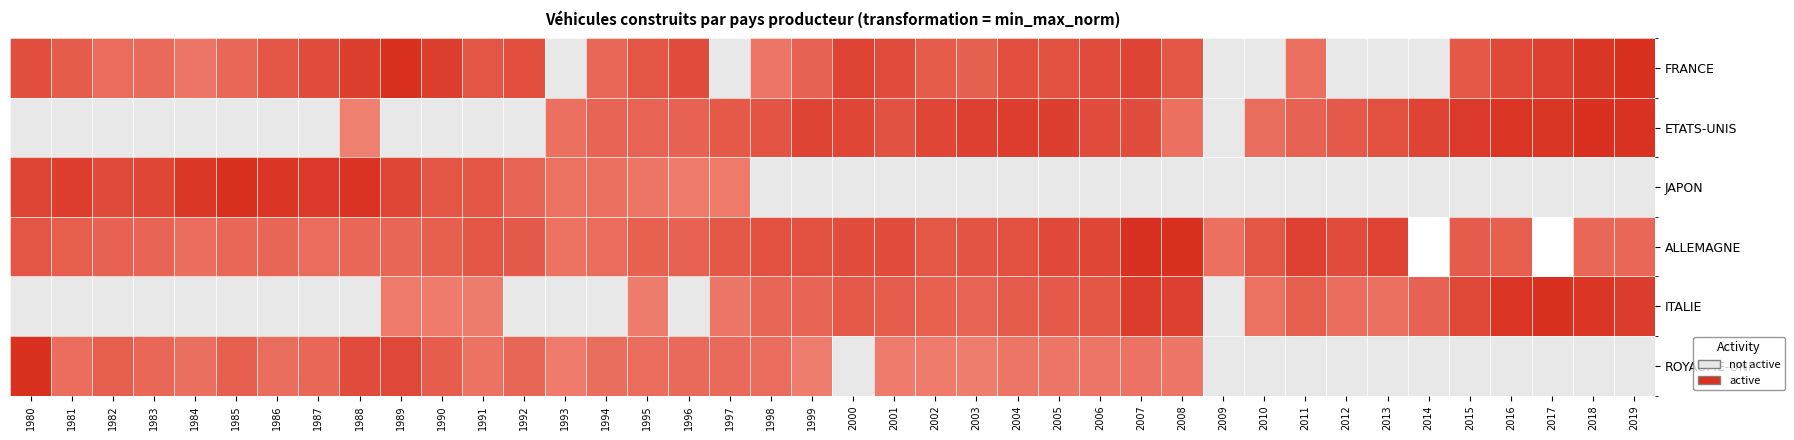

The value of ETATS-UNIS at 1996 is 0.4. True or false?

False